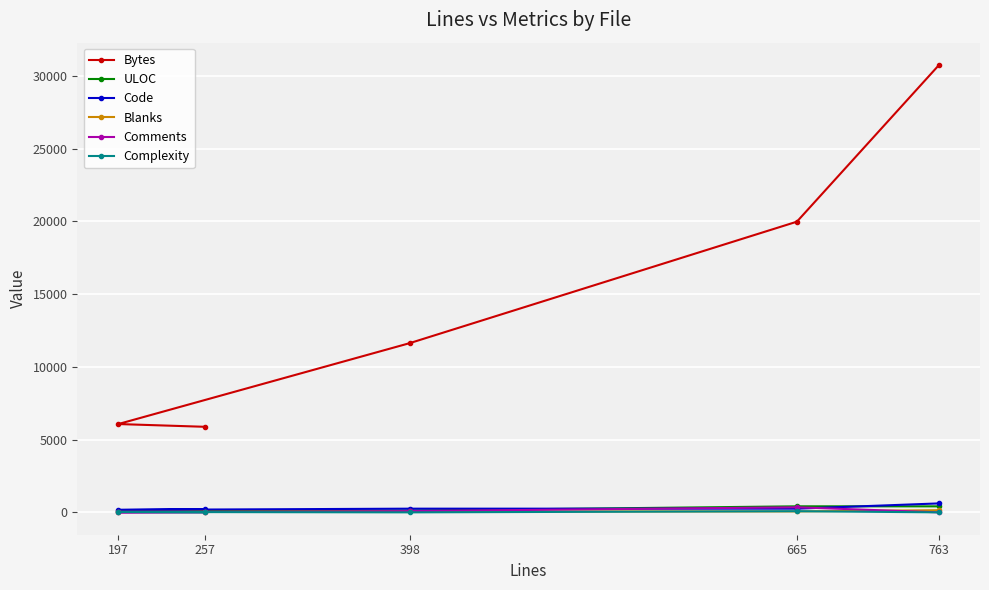

Which series has the largest range (max minus min)?

Bytes